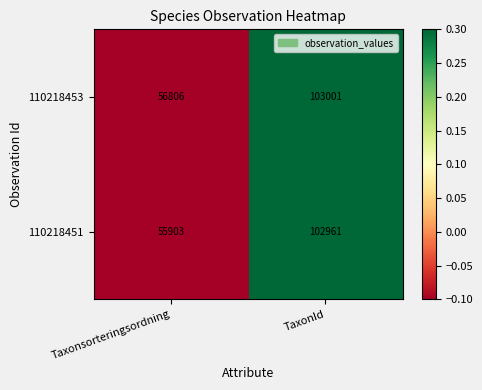

Reading left to right, transcribe all the data shown in this chart.

110218453: 56806	103001
110218451: 55903	102961